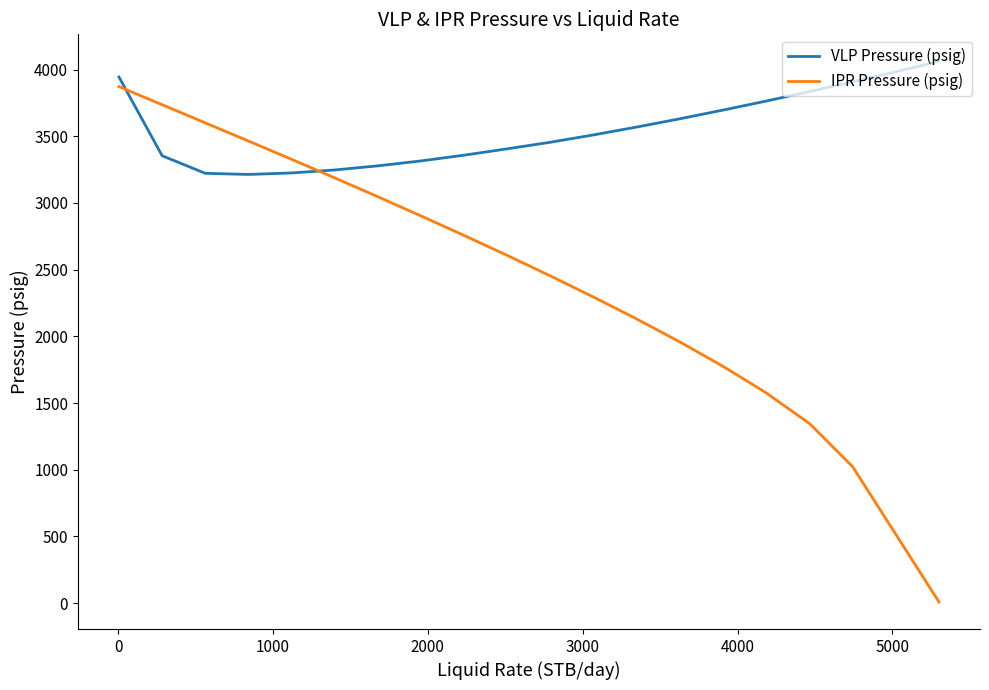

Which series ends up on top after the final intersection of IPR Pressure (psig) and VLP Pressure (psig)?

VLP Pressure (psig)